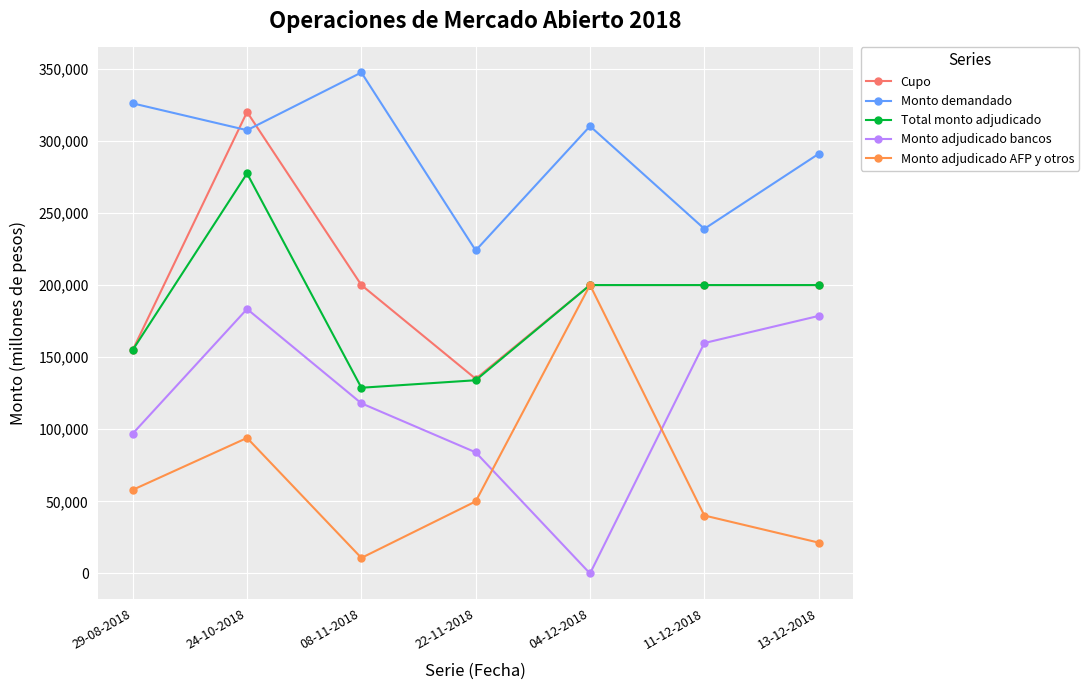

Is it true that Total monto adjudicado equals 91448 at 22-11-2018?

False